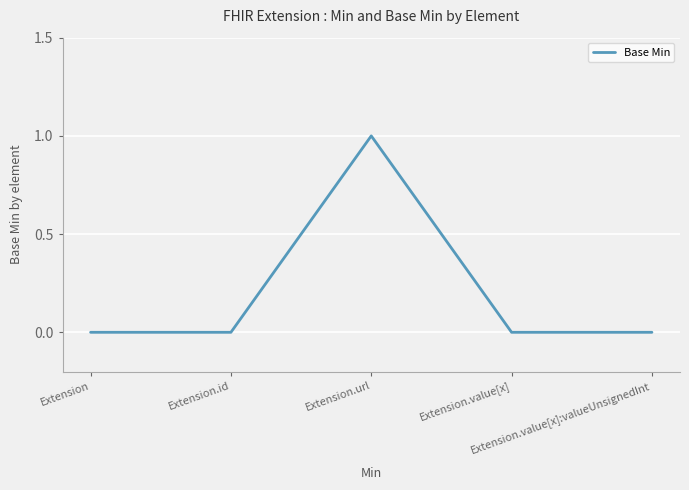

Rank the categories by value from highest to lowest.

Extension.url, Extension, Extension.id, Extension.value[x], Extension.value[x]:valueUnsignedInt